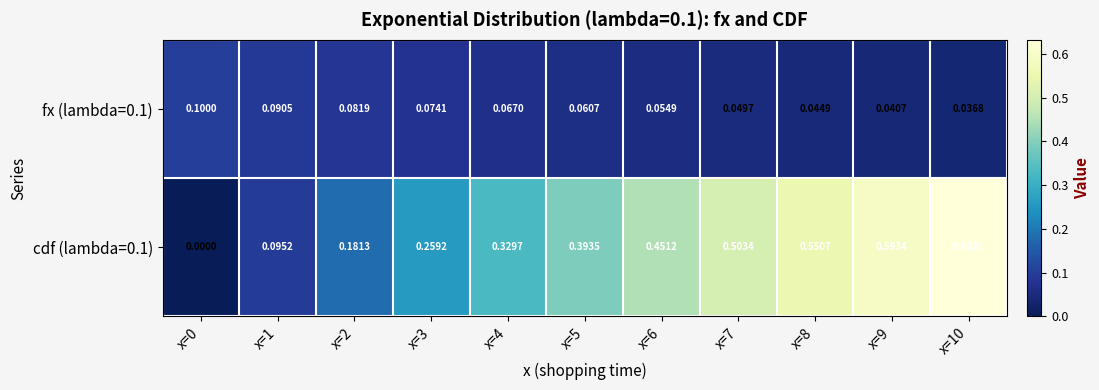

Is the value of cdf (lambda=0.1) at x=3 greater than the value of fx (lambda=0.1) at x=10?

Yes